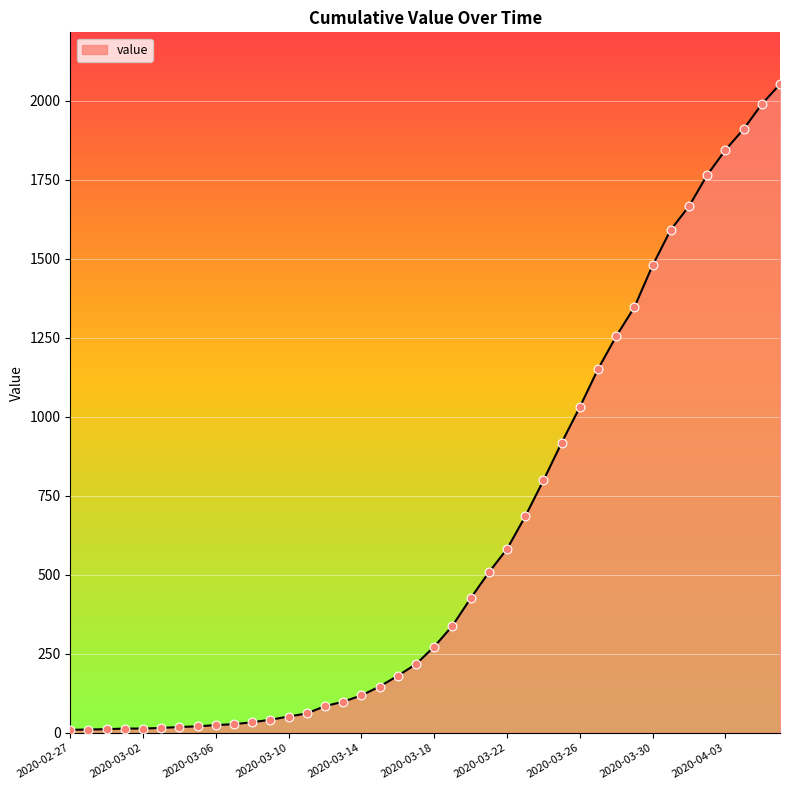

What is the greatest value displayed?

2052